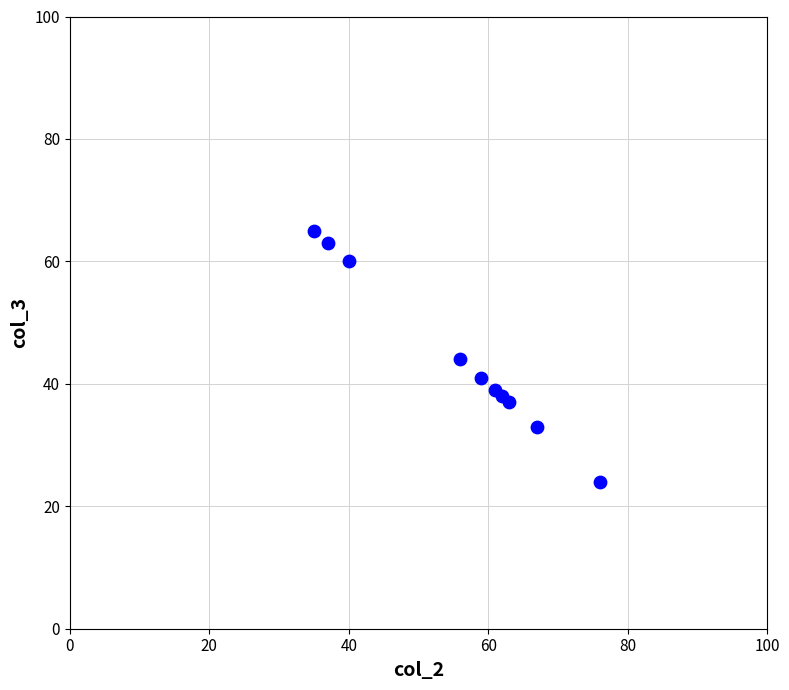

What is the average X value?

56